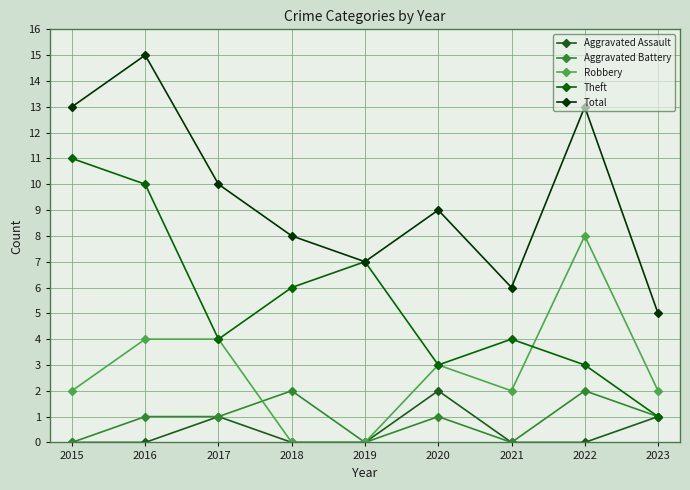

At which label does Theft first exceed 4?

2015